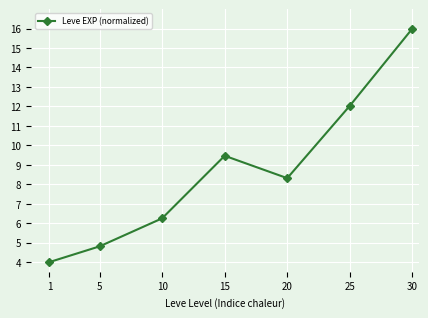

The chart shows a value of 16.0 at 30. True or false?

True